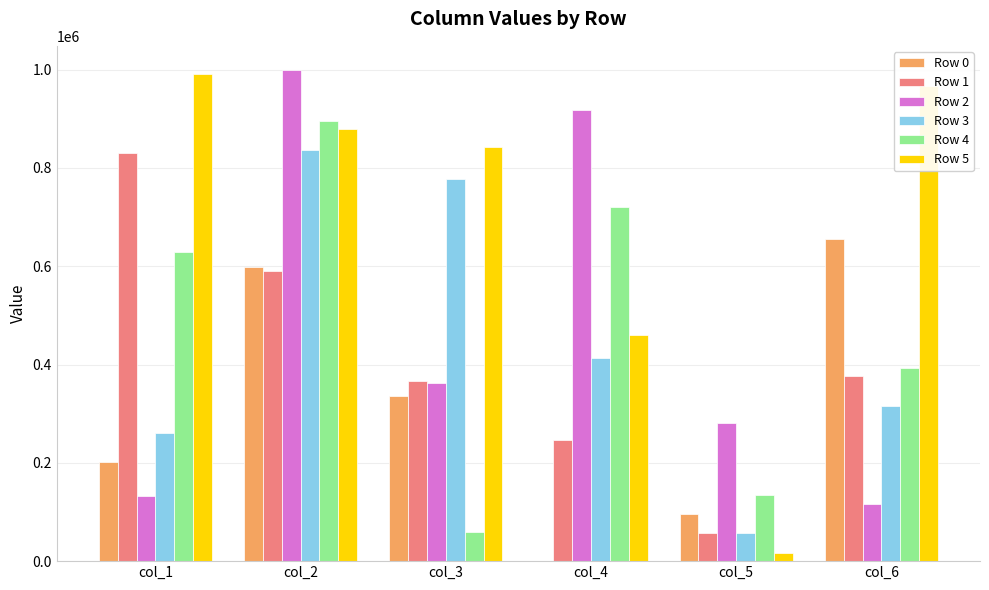

How many categories are shown in the chart?

6